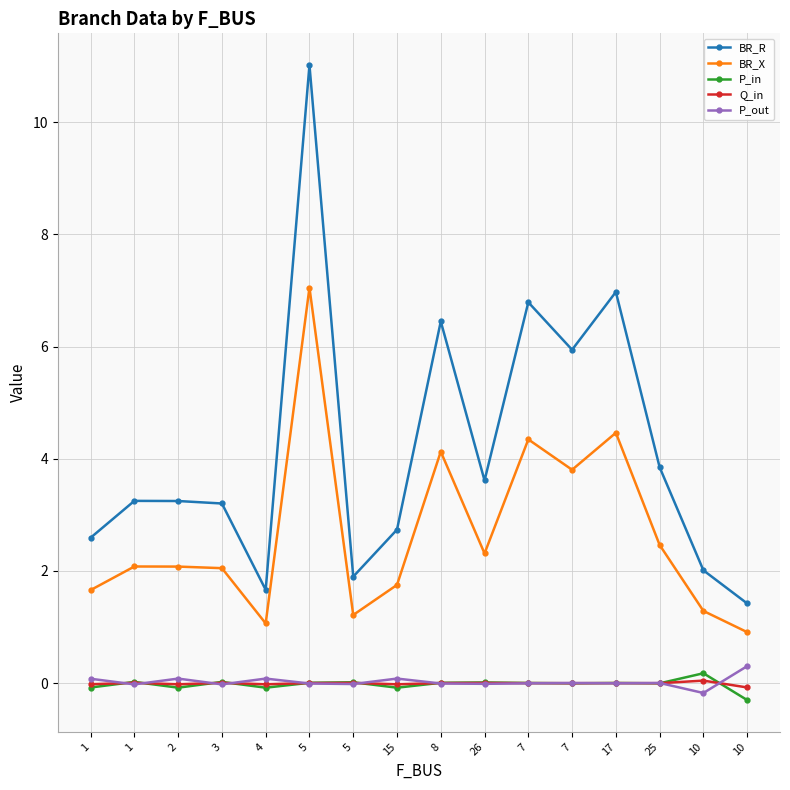

What is the difference between the maximum and second lowest values in the P_in series?

0.3